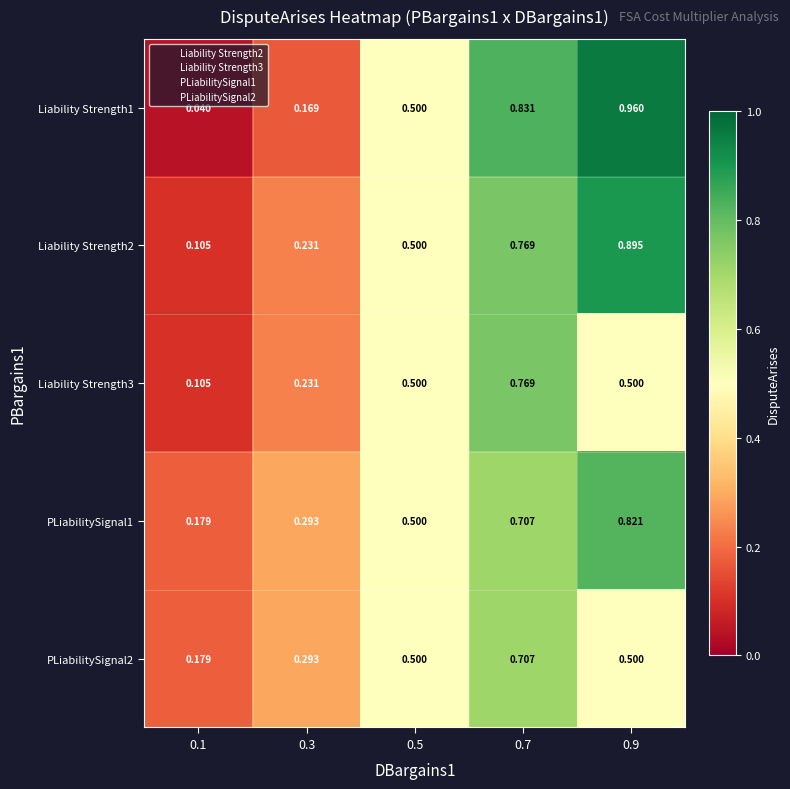

Which series changed the most between 0.1 and 0.5?

Liability Strength1